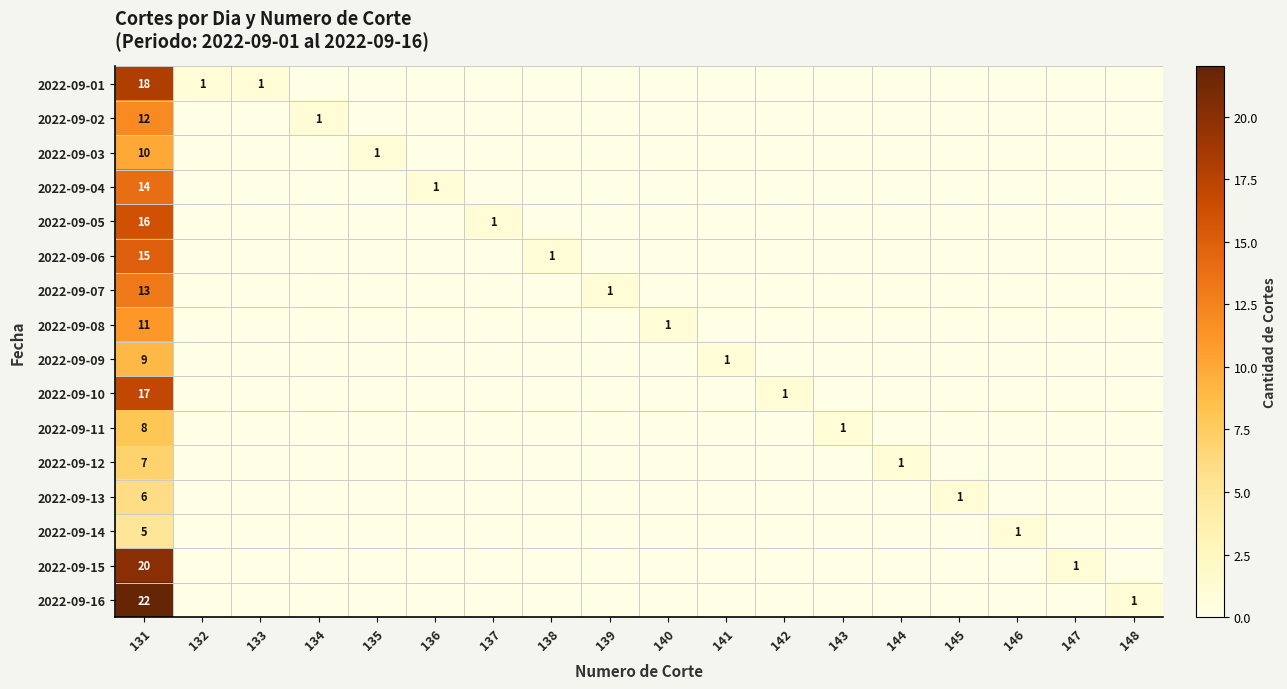

What is the difference between the highest and lowest values at 131?

17